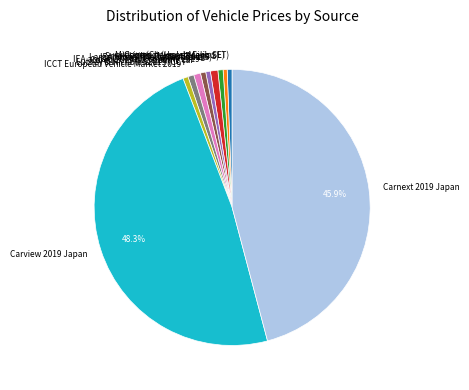

What is the largest slice in the pie chart?

Carview 2019 Japan